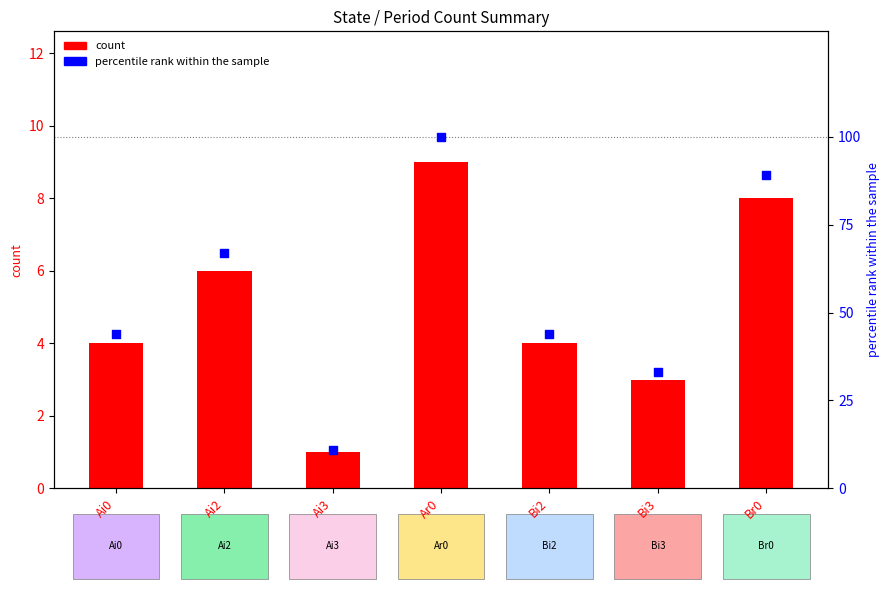

What is the total value across all series at Br0?

97